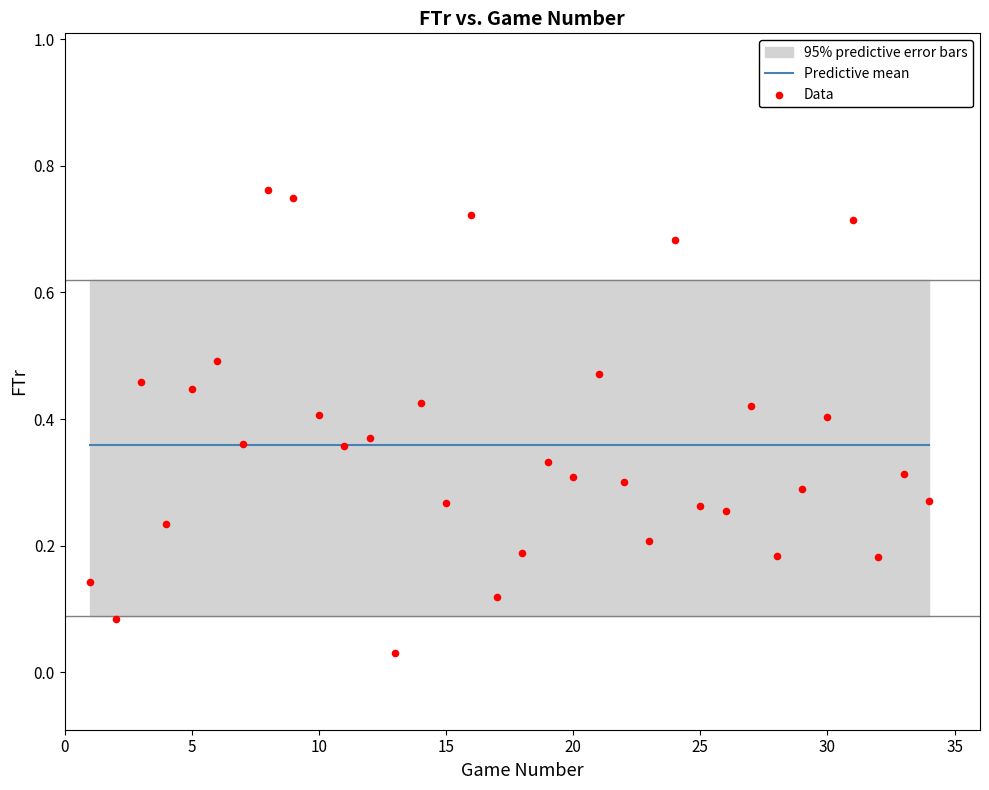

What is the range of X values (max minus min)?

33.0